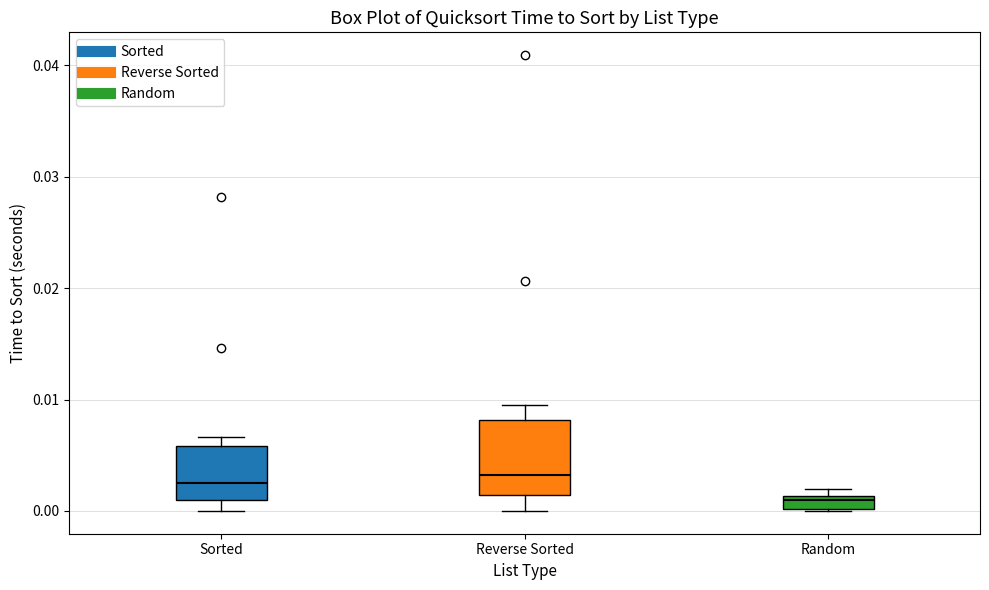

Comparing the boxes themselves (not the whiskers), which one is the tallest?

Reverse Sorted